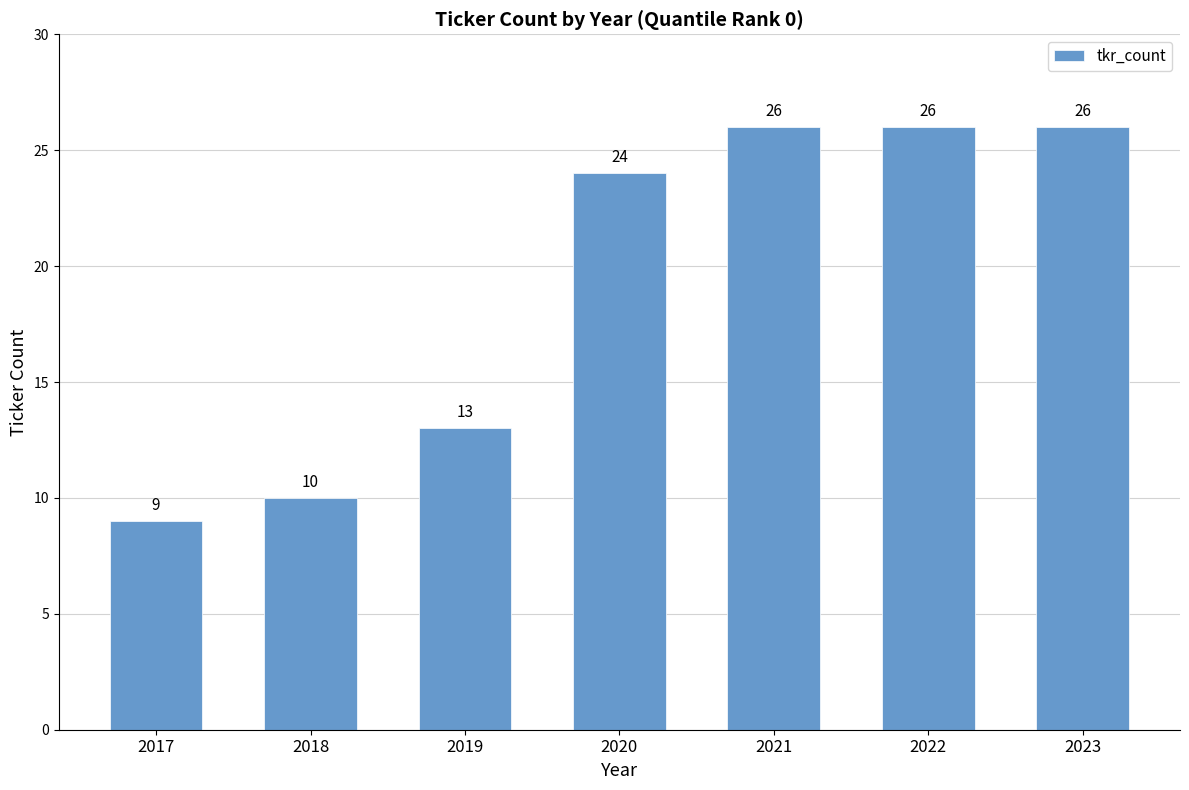

Between 2022 and 2019, which is larger?

2022